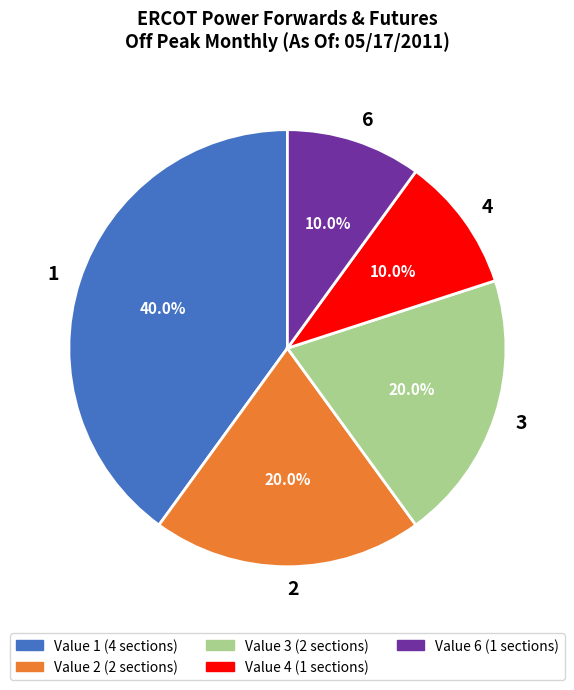

Does any single category account for the majority?

No